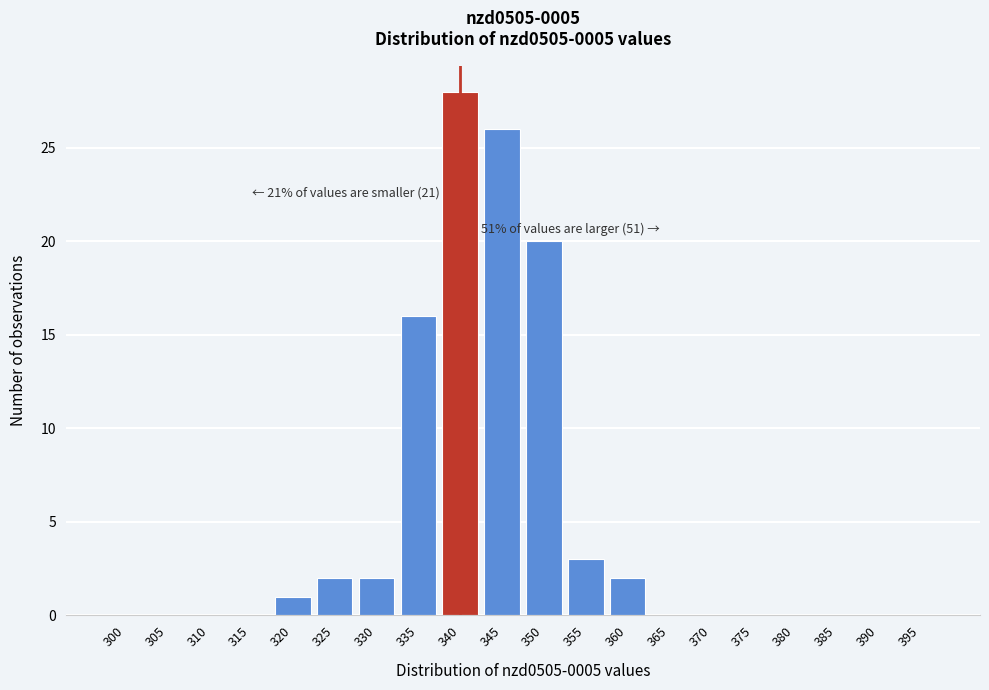

Reading left to right, list all the values displayed in this chart.

300=0	305=0	310=0	315=0	320=1	325=2	330=2	335=16	340=28	345=26	350=20	355=3	360=2	365=0	370=0	375=0	380=0	385=0	390=0	395=0